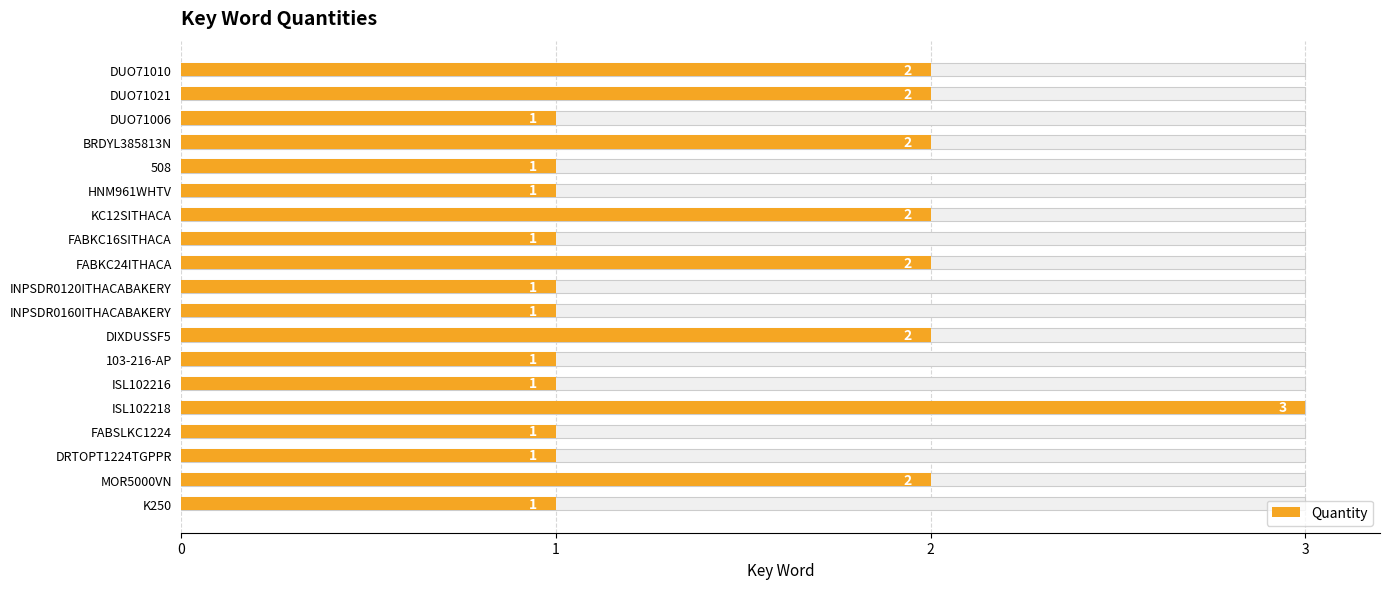

Count the values in the range 1 to 2.

18